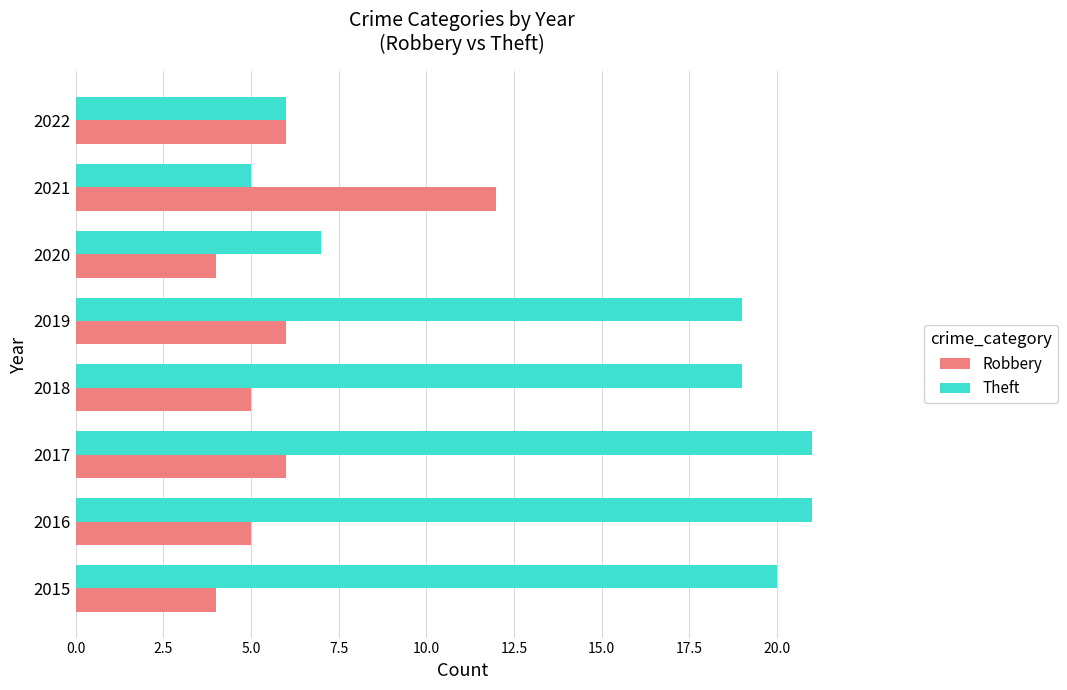

The Robbery series shows 2 at 2018. True or false?

False